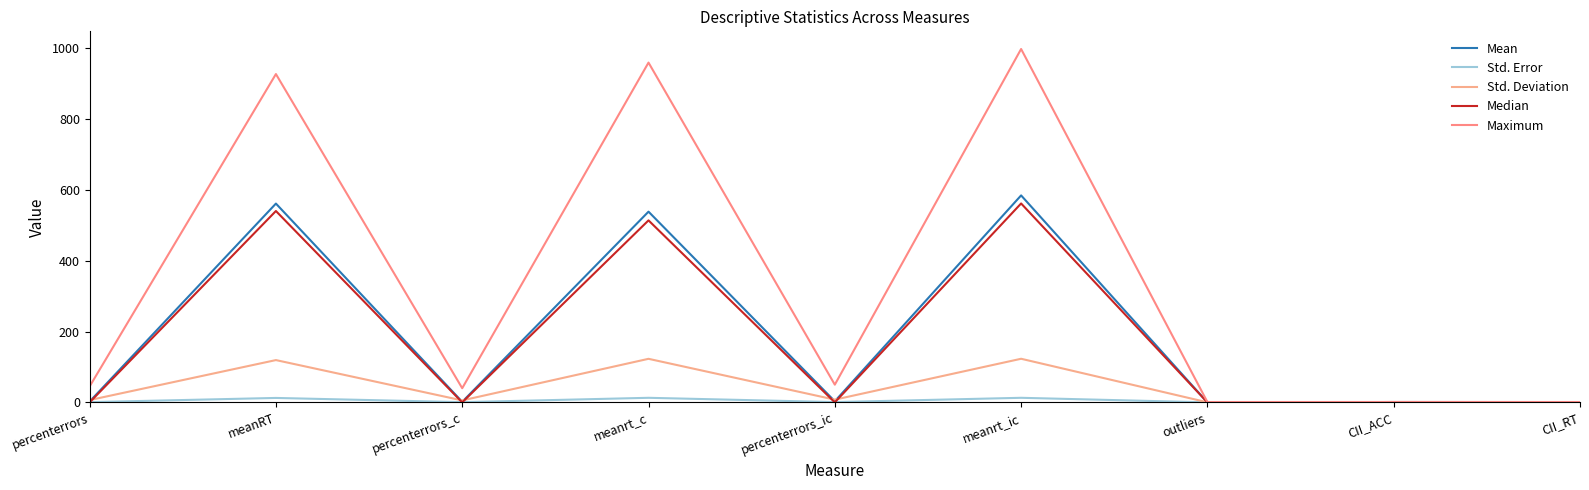

In Std. Deviation, how many points are lower than both neighbors (excluding endpoints)?

3